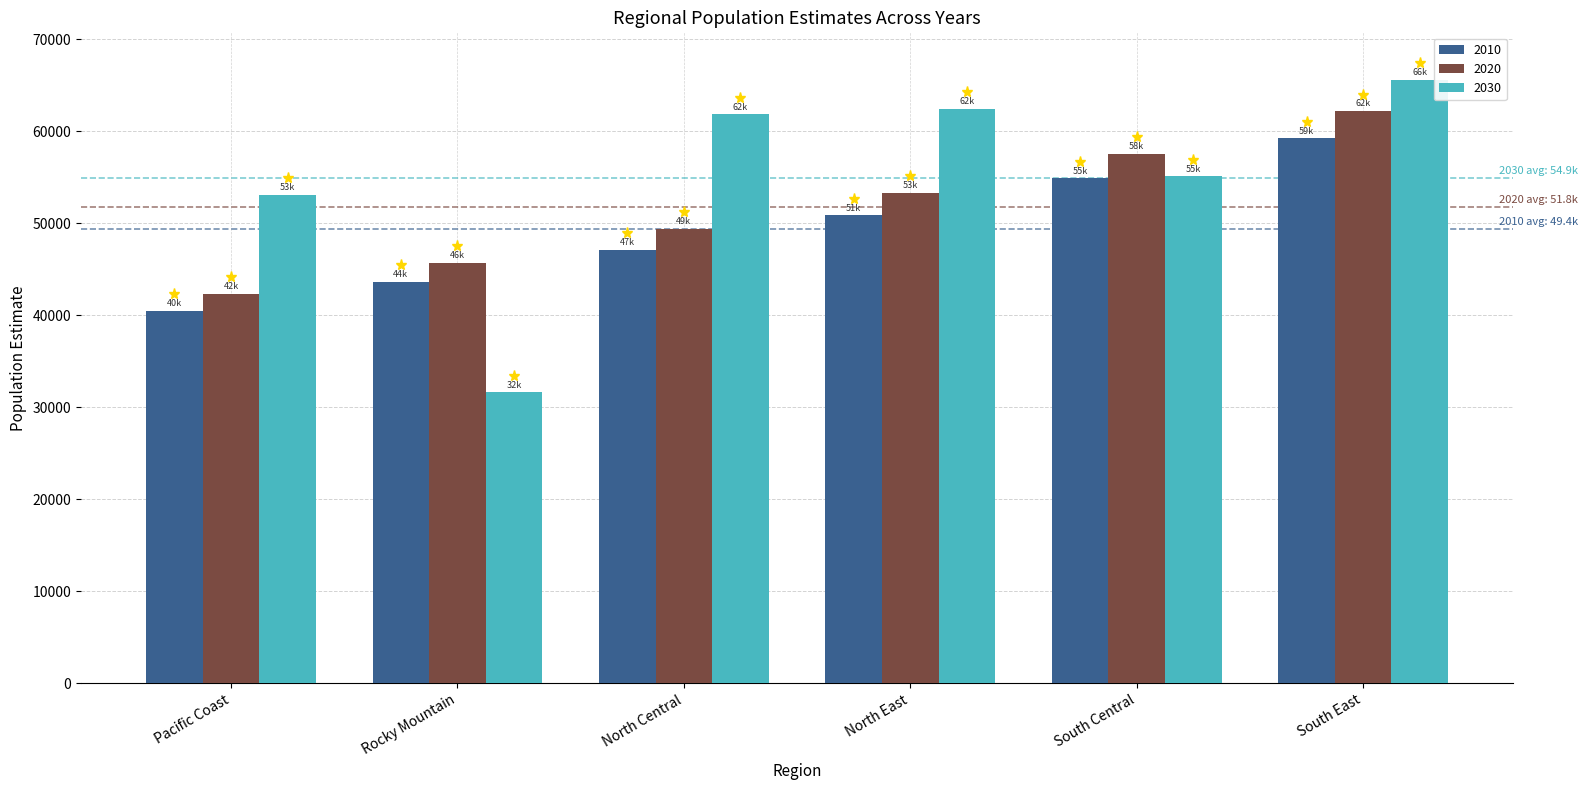

Rank the categories by 2010 value from highest to lowest.

South East, South Central, North East, North Central, Rocky Mountain, Pacific Coast